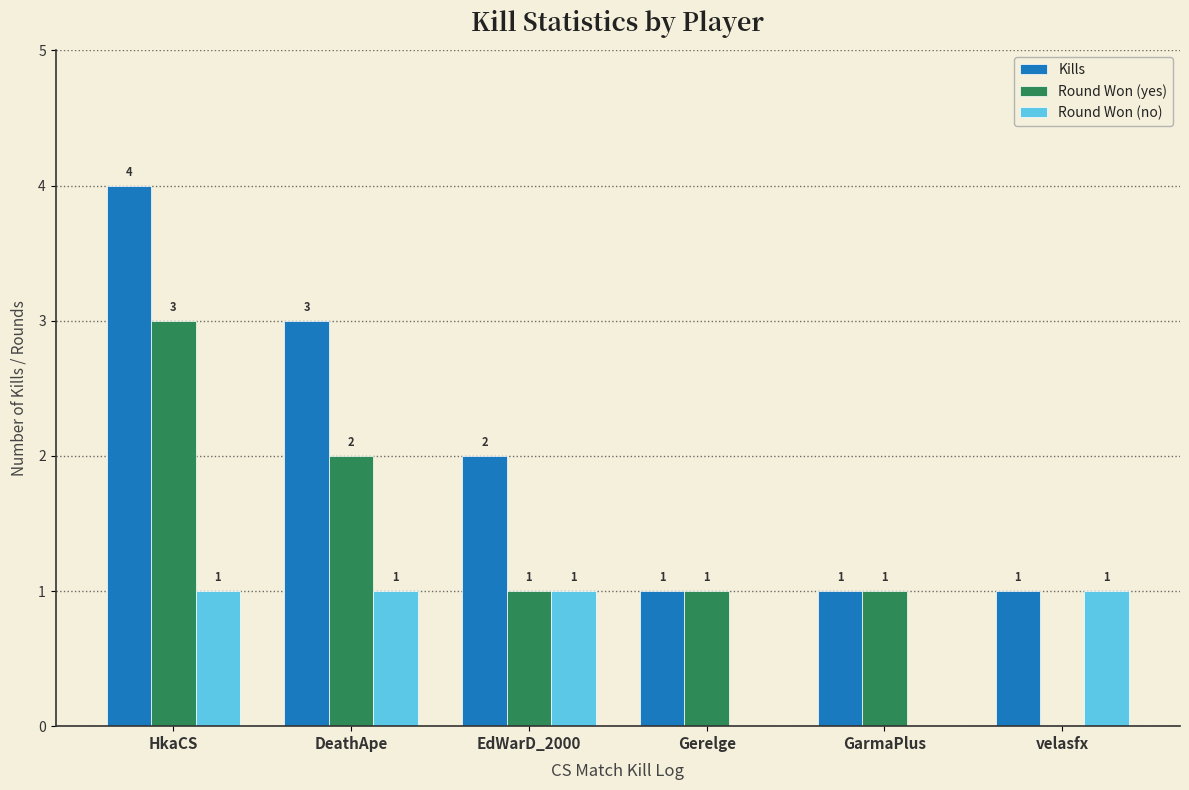

At which label does Round Won (yes) first exceed 1?

HkaCS